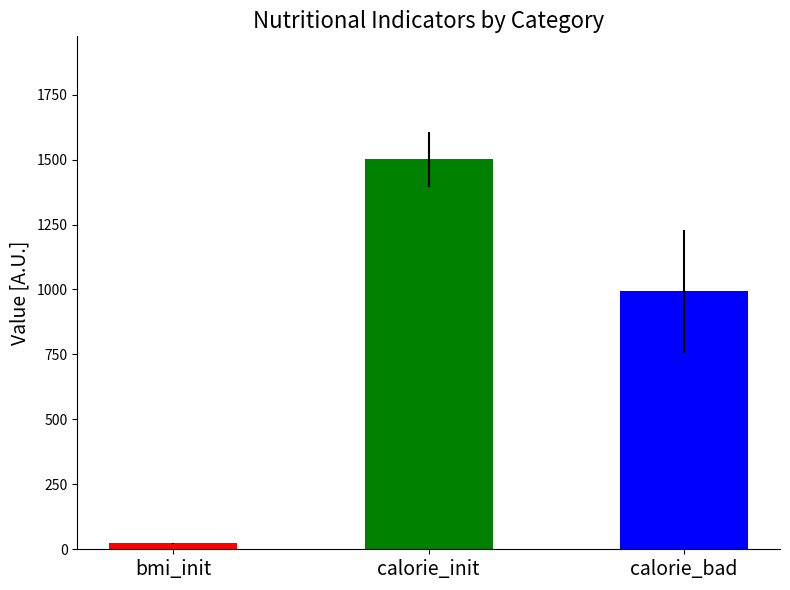

Which series has the largest total across all categories?

calorie_init